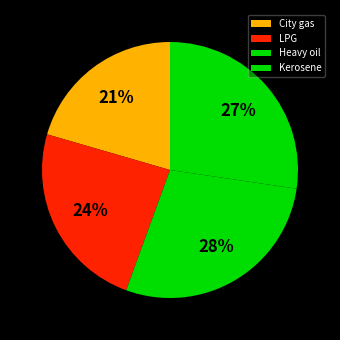

What percentage is the LPG slice, to the nearest percent?

24%